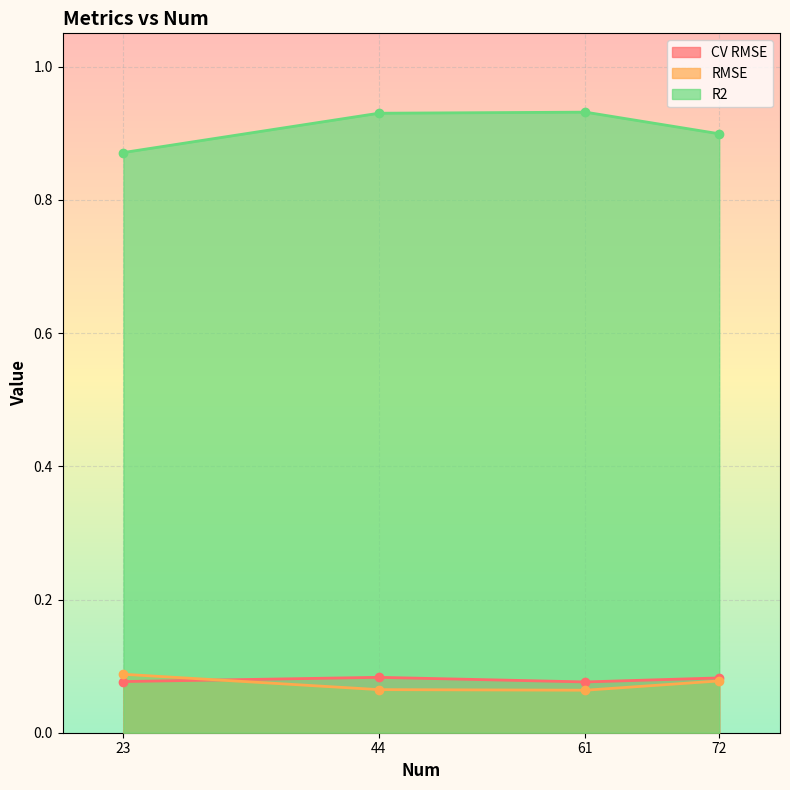

True or false: R2 and RMSE intersect in this chart.

False